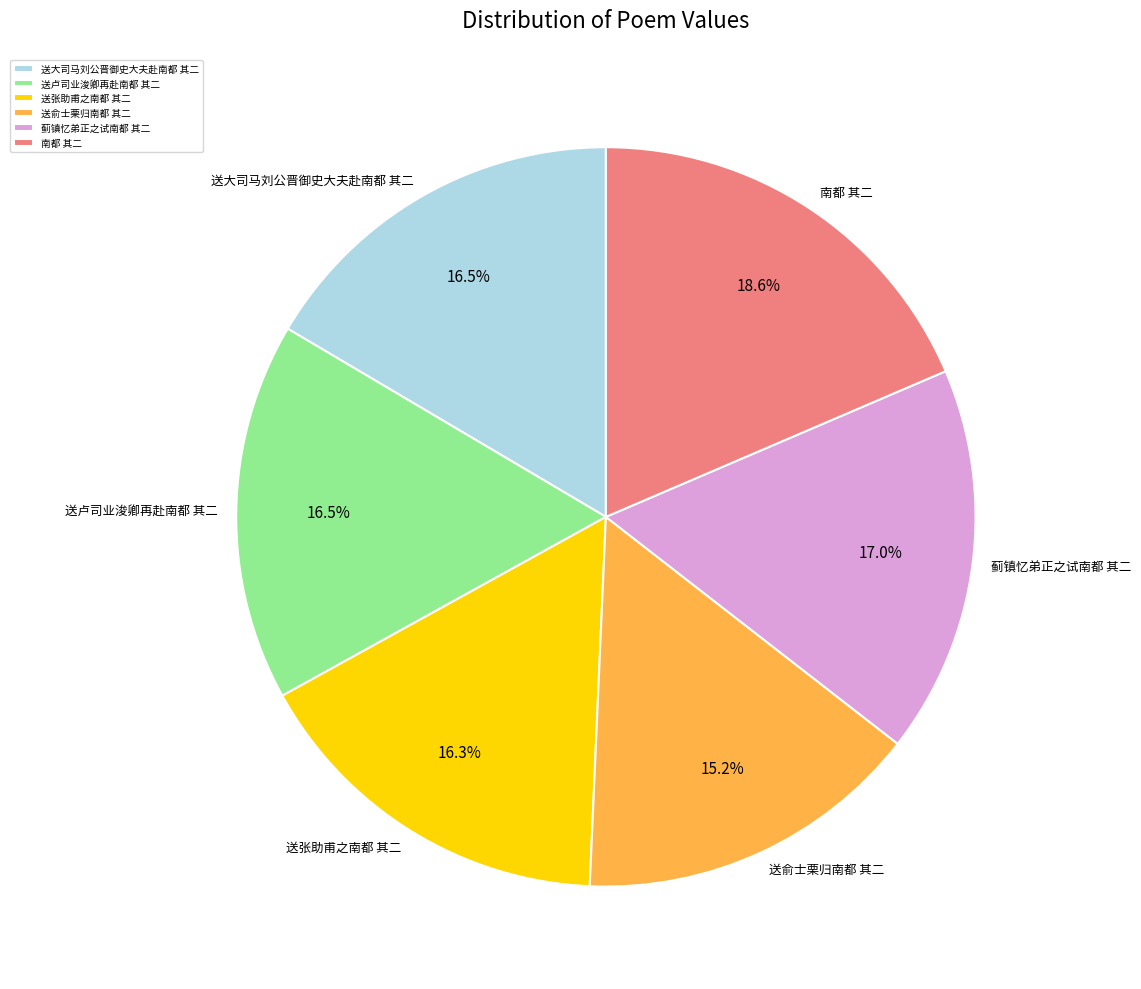

How many slices are in this pie chart?

6